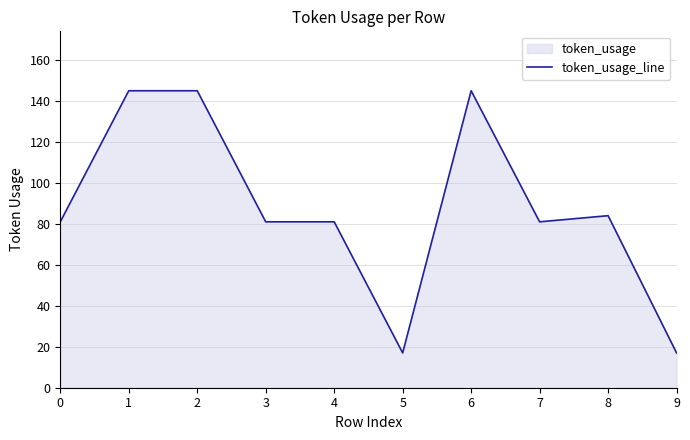

True or false: the data has more than 2 interior local peaks.

False